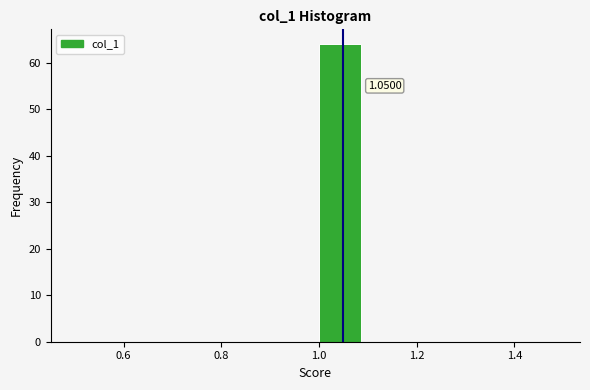

Which range on the x-axis has the tallest bar?

1.0 to 1.1